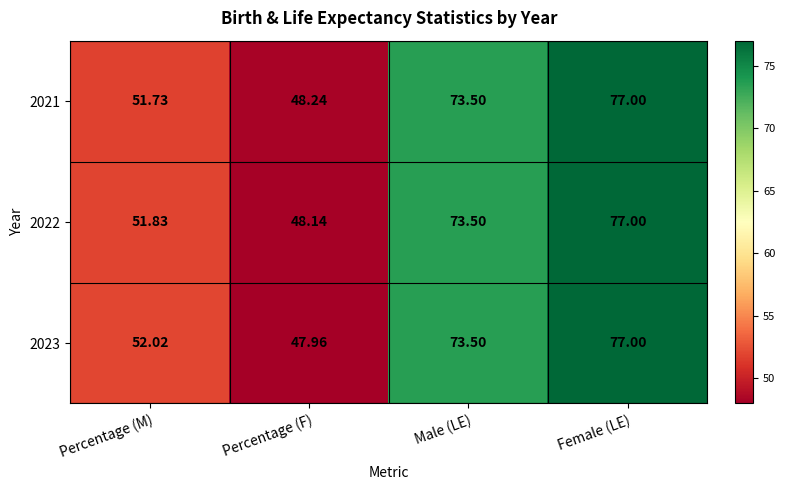

At which label does 2021 reach its minimum?

Percentage (F)